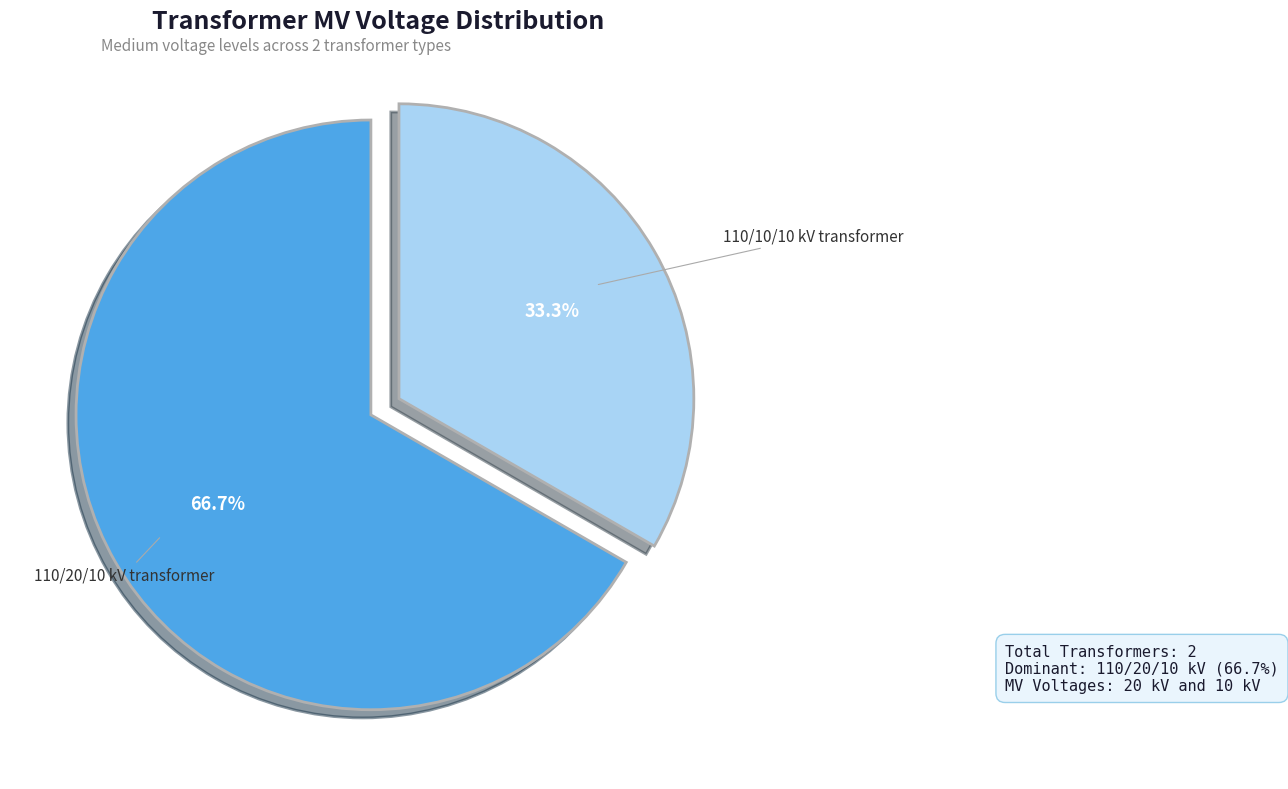

Is there a majority slice in this chart?

Yes